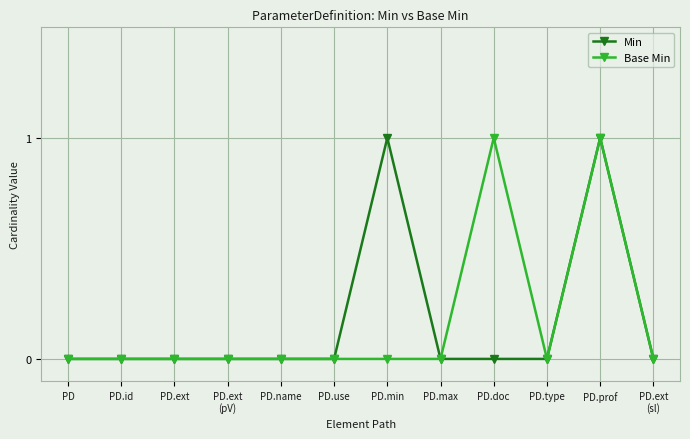

What are all the series names shown in the legend?

Min, Base Min